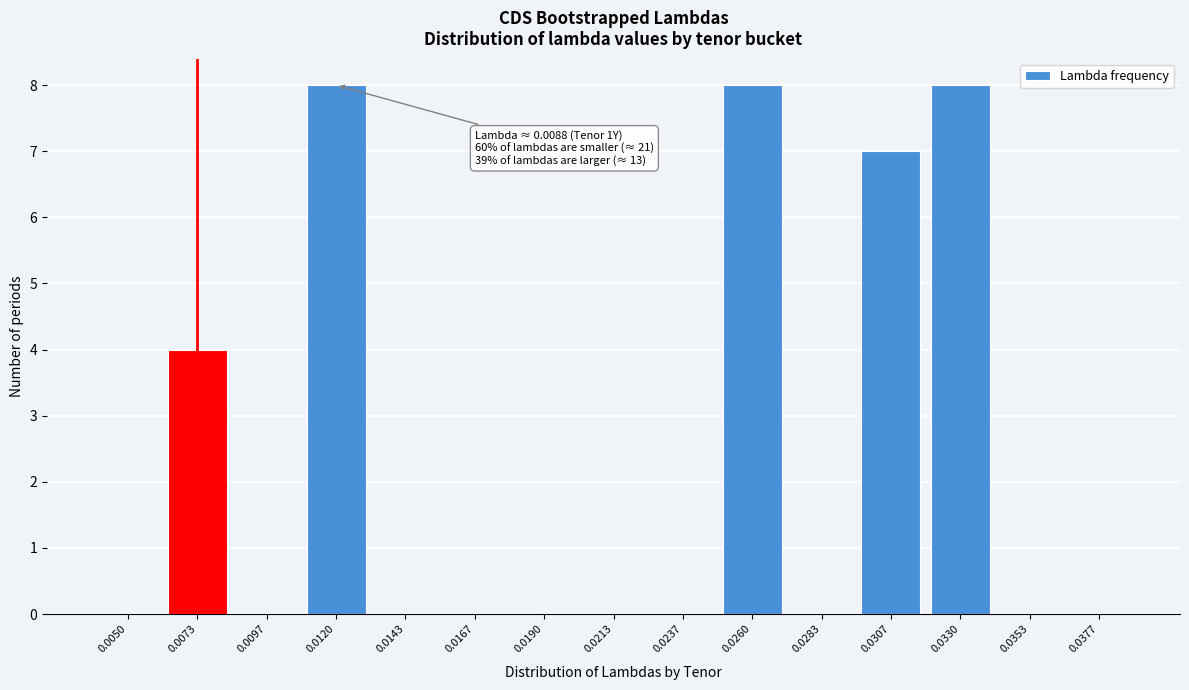

Reading right to left, transcribe all the data shown in this chart.

0.0377=0	0.0353=0	0.0330=8	0.0307=7	0.0283=0	0.0260=8	0.0237=0	0.0213=0	0.0190=0	0.0167=0	0.0143=0	0.0120=8	0.0097=0	0.0073=4	0.0050=0